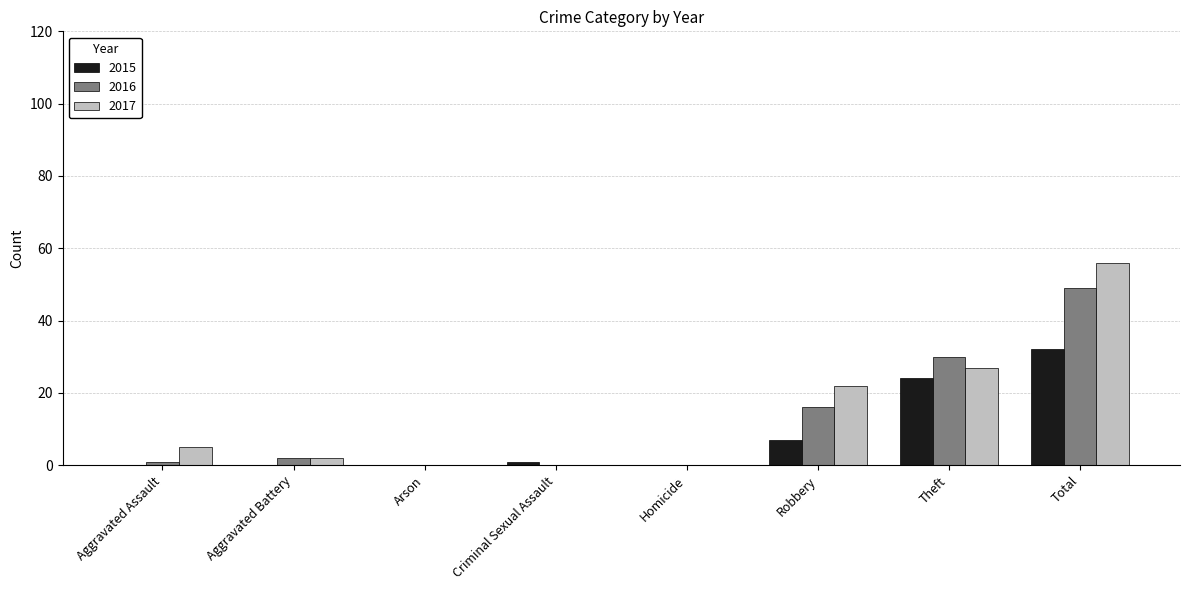

What is the maximum value shown in the chart?

56